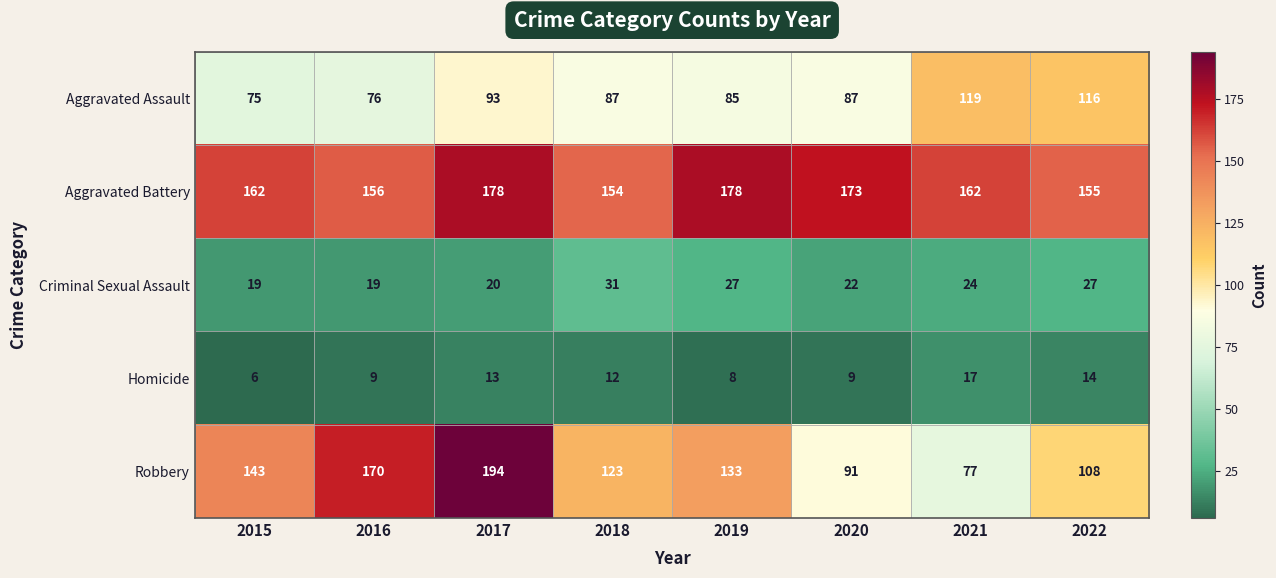

What is the sum of the Robbery values at 2022 and 2016?

278